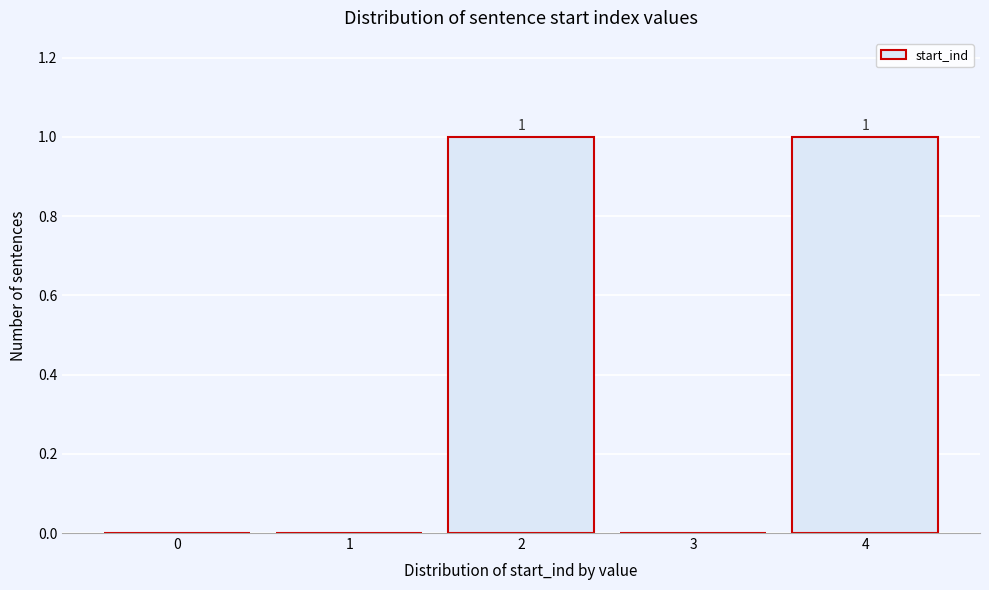

Reading left to right, what are all the values shown in this chart?

0=0	1=0	2=1	3=0	4=1